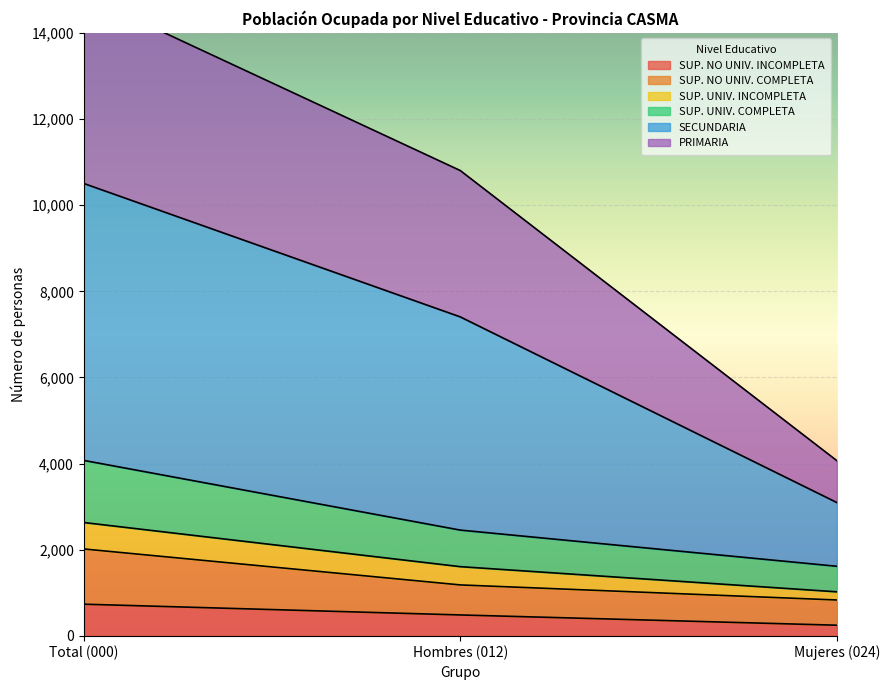

What is the label of the 1st point from the right?

Mujeres (024)